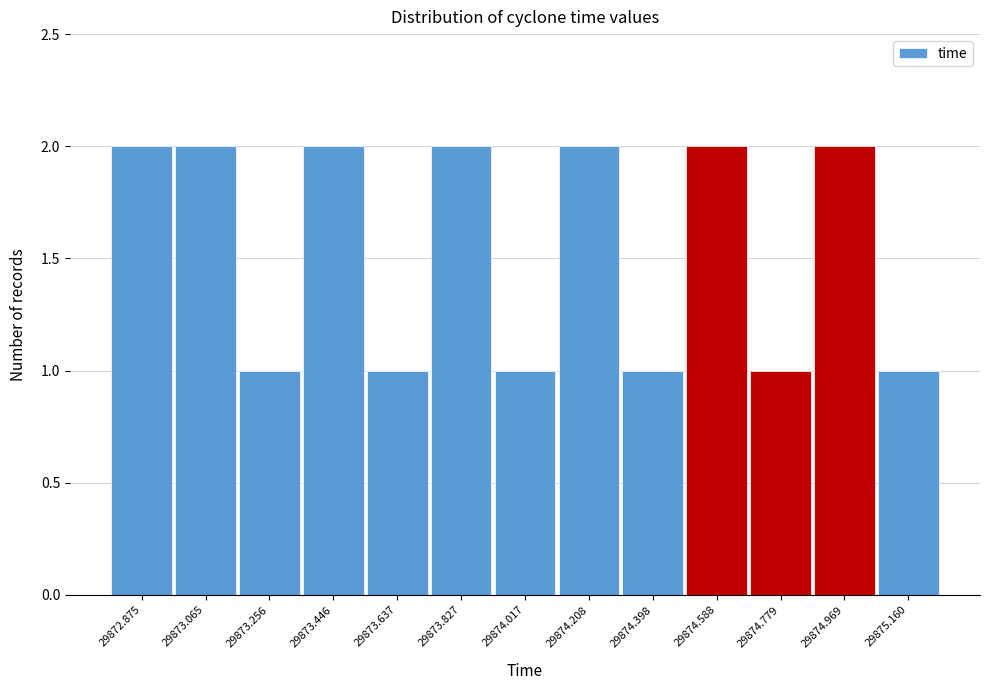

Reading left to right, list all the values displayed in this chart.

2	2	1	2	1	2	1	2	1	2	1	2	1